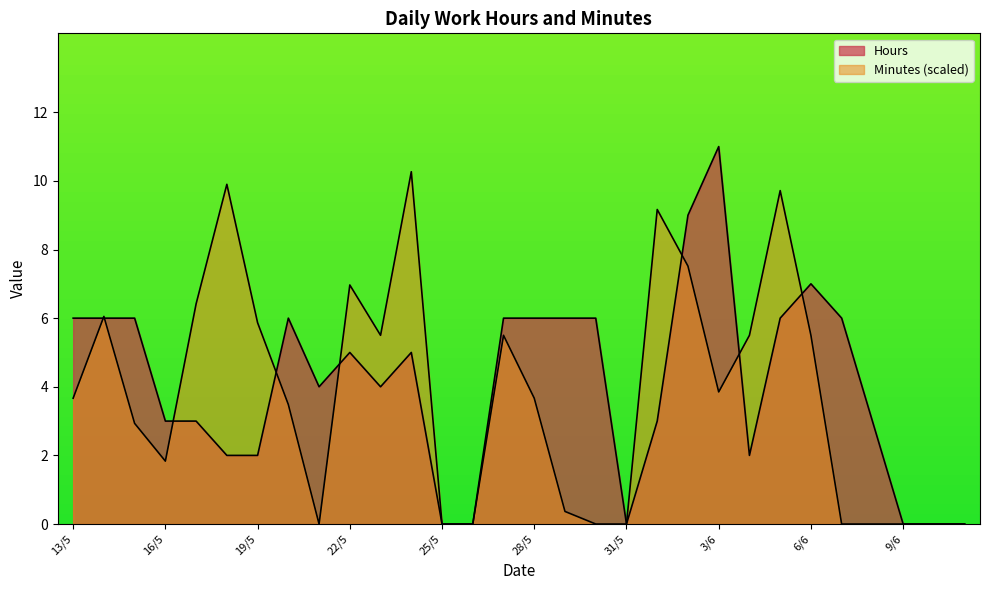

List the labels in order of Hours value, largest first.

3/6, 2/6, 6/6, 13/5, 14/5, 15/5, 20/5, 27/5, 28/5, 29/5, 30/5, 5/6, 7/6, 22/5, 24/5, 21/5, 23/5, 16/5, 17/5, 1/6, 8/6, 18/5, 19/5, 4/6, 25/5, 26/5, 31/5, 9/6, 10/6, 11/6